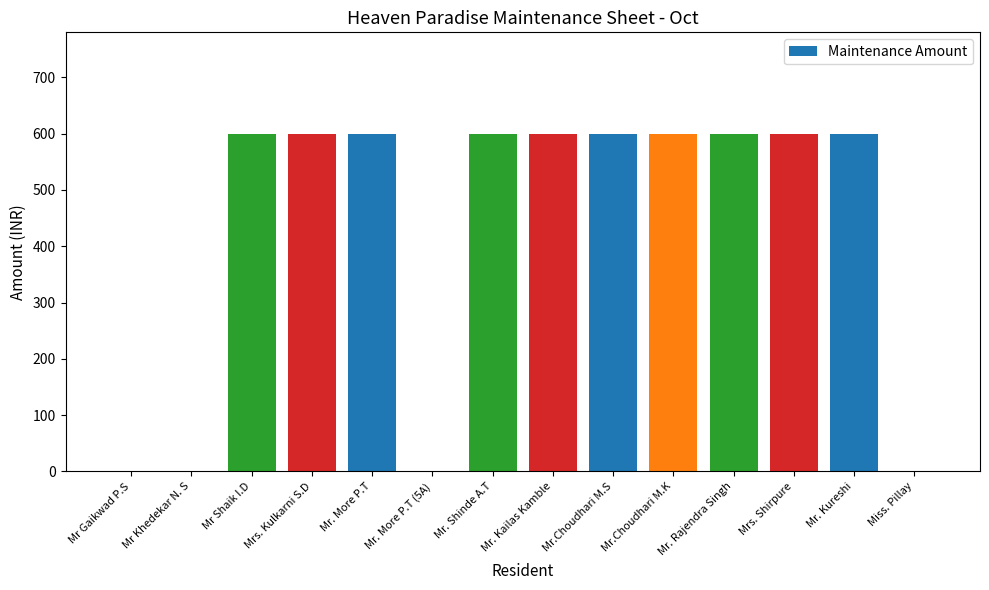

What is the change in value from Mr Khedekar N. S to Mr.Choudhari M.K?

+600